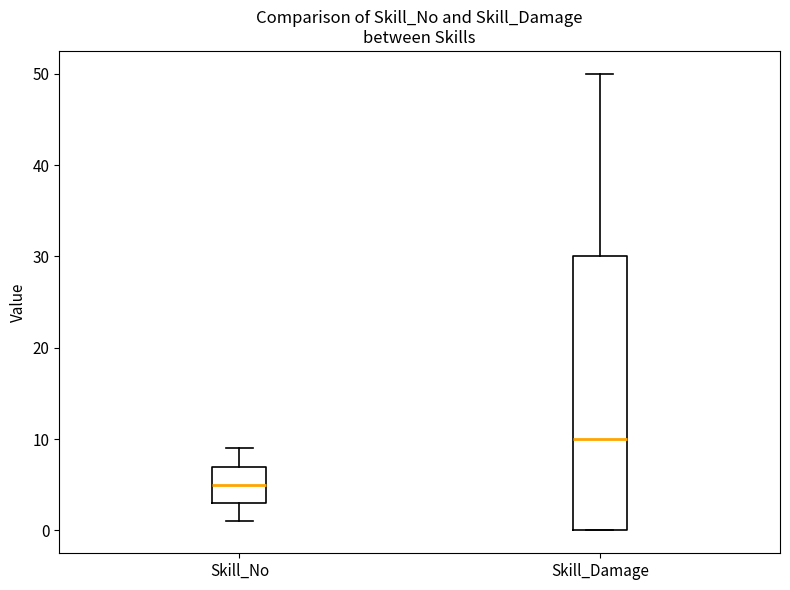

Where does the upper whisker of the box for Skill_No end on the y-axis? The values are not printed on the chart, so give them approximately, as read against the axis.

9